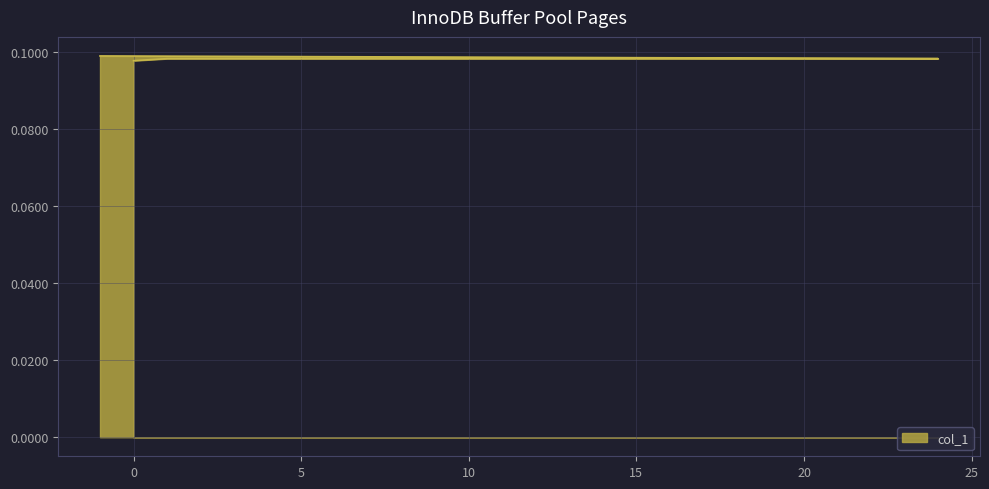

The value at 12 is 0.1. True or false?

False